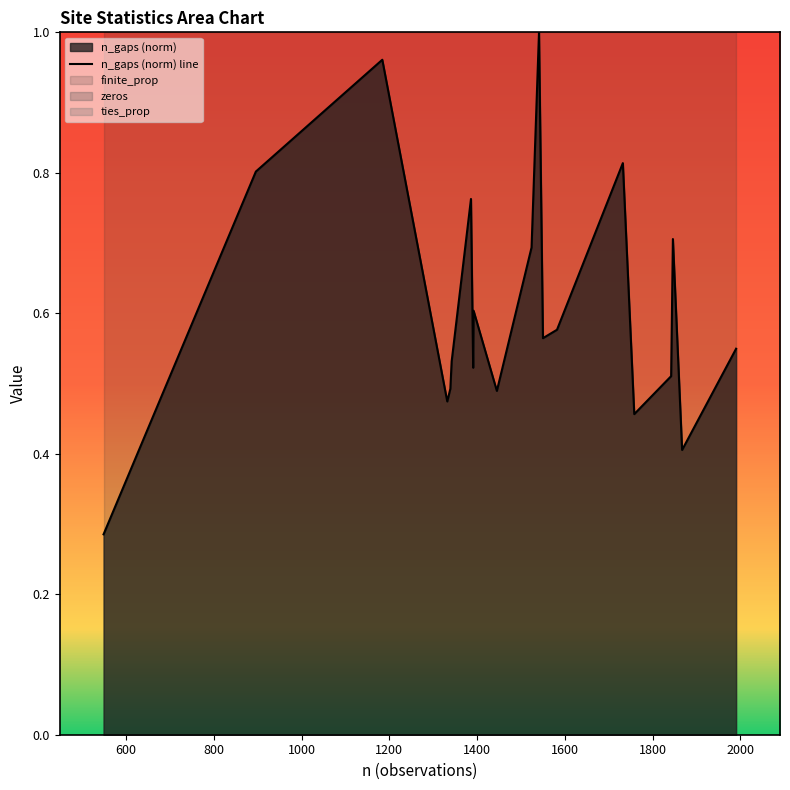

How many points are lower than both their immediate neighbors (excluding endpoints)?

6